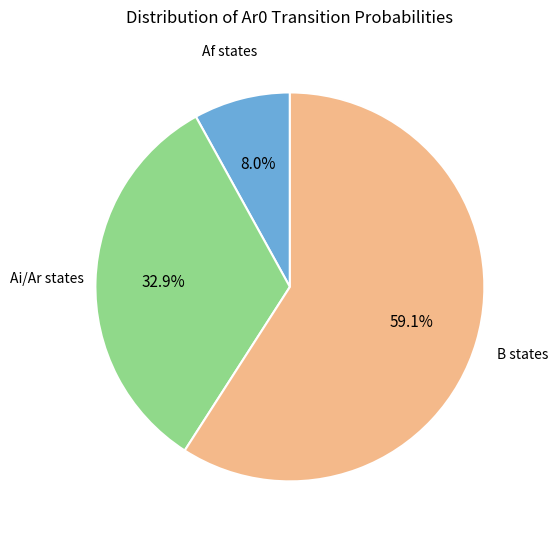

Does any single category account for the majority?

Yes